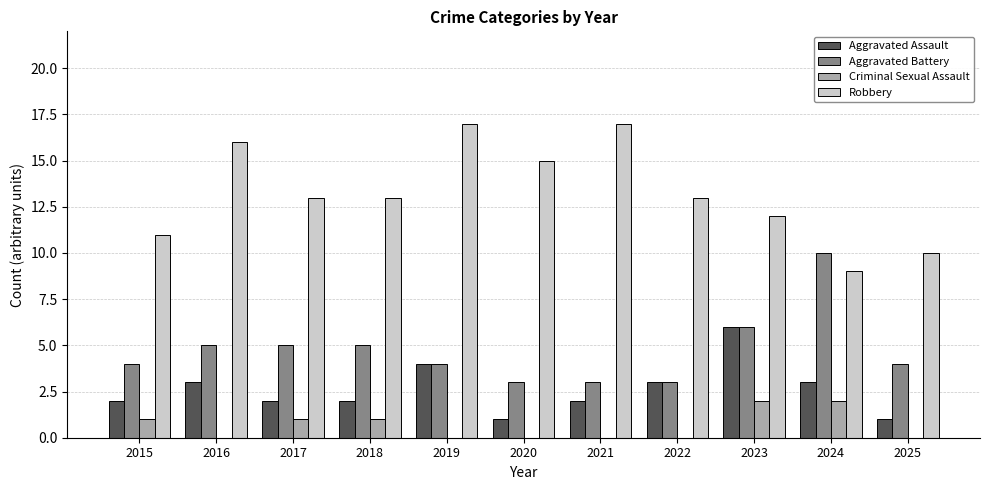

How many series are shown in this chart?

4